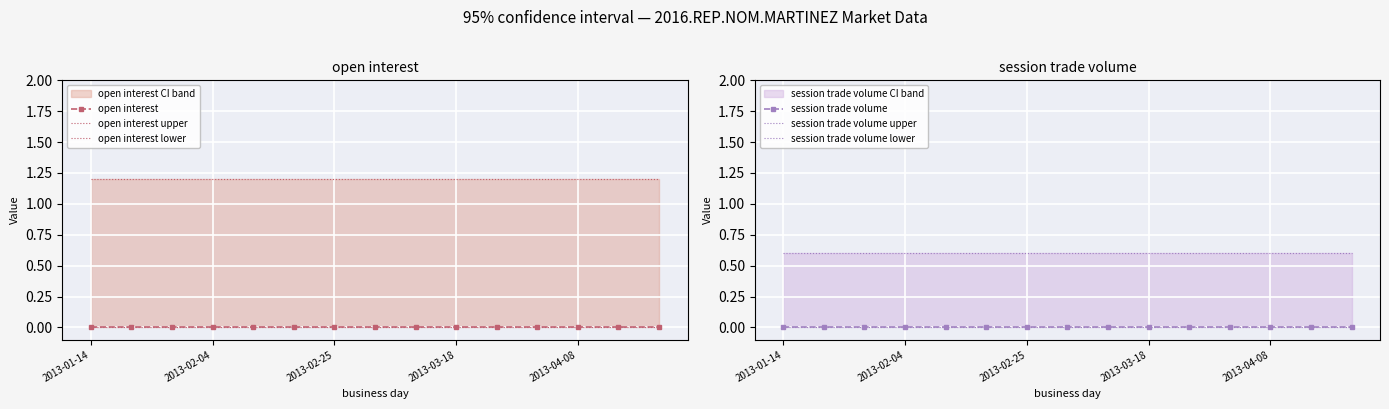

What is the total value across all series at 7?

1.8